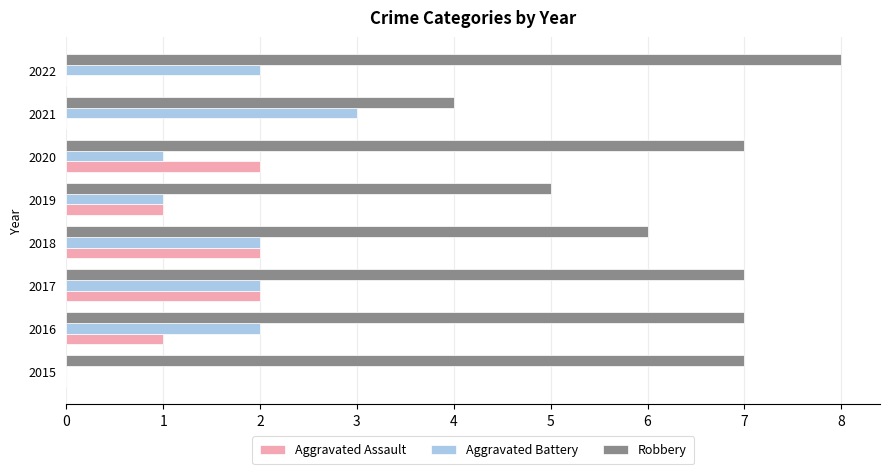

Between 2017 and 2020, which series saw the biggest shift?

Aggravated Battery